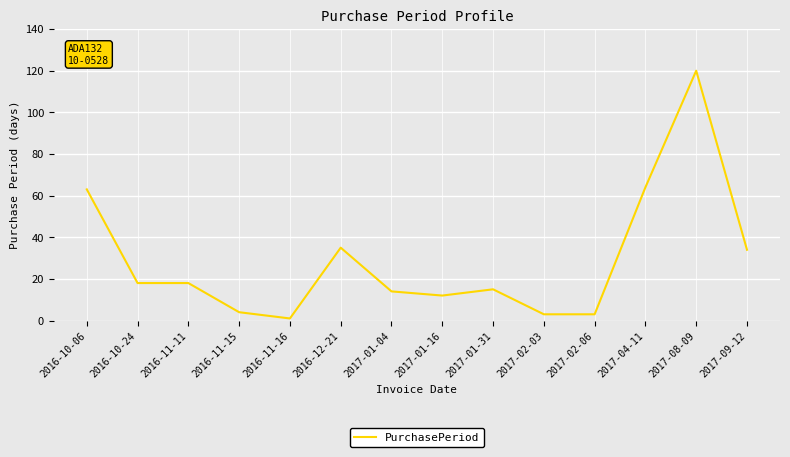

What is the change in value from 2016-10-06 to 2016-11-15?

-59